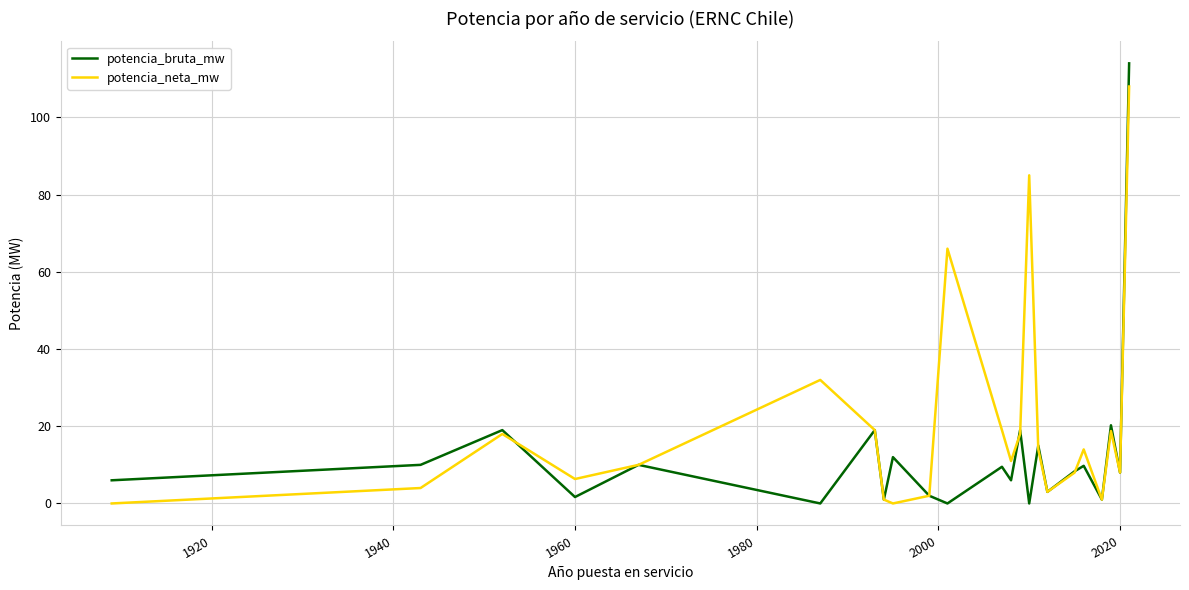

Which series has the largest range (max minus min)?

potencia_bruta_mw